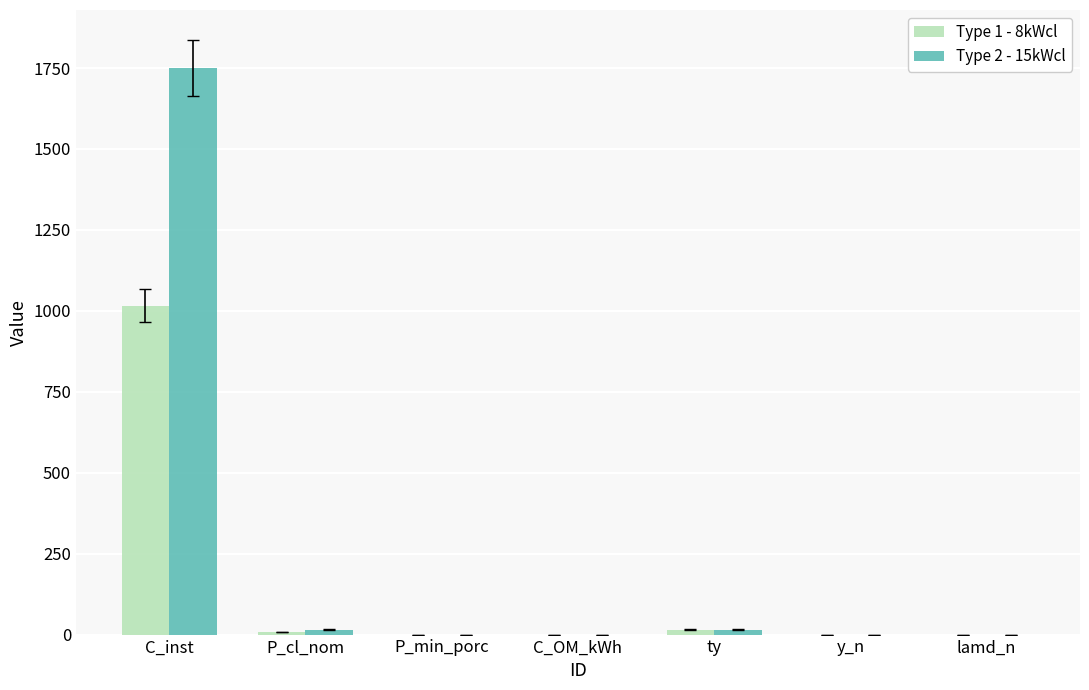

What is the maximum value shown in the chart?

1750.0